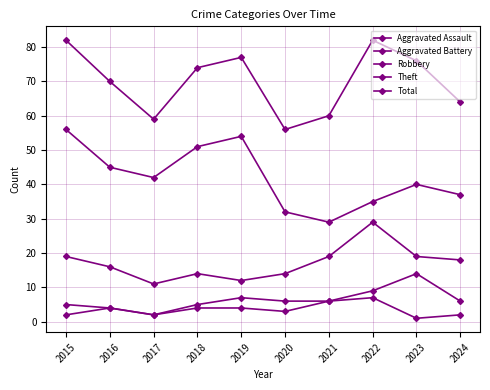

True or false: Aggravated Battery and Total cross at least once.

False